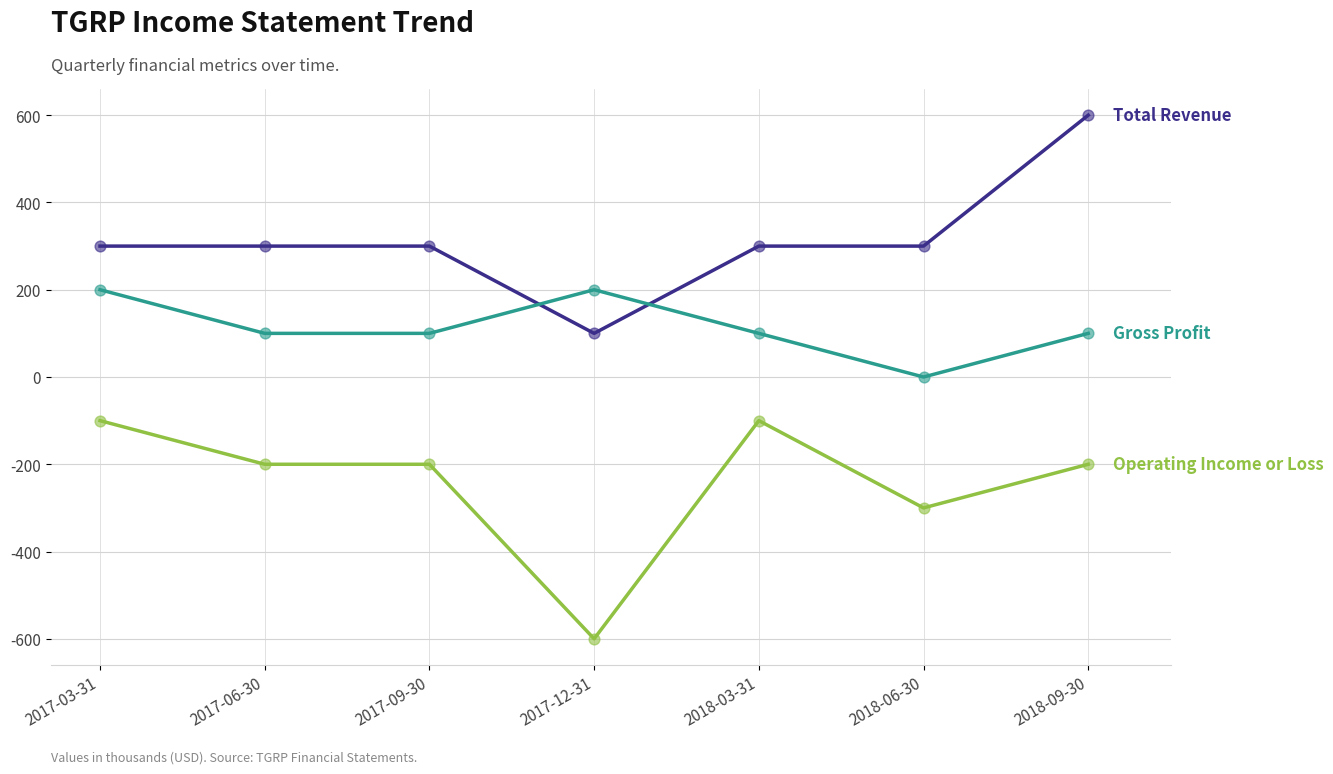

At which category is the sum across all series the highest?

2018-09-30